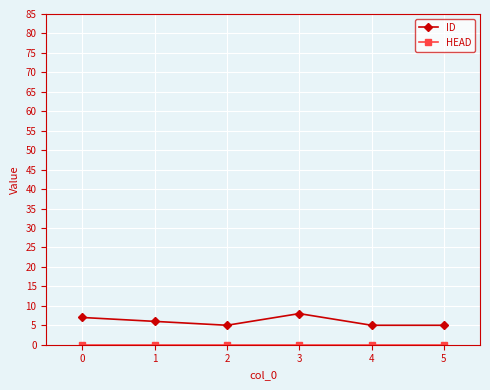

Which series has the largest total across all categories?

ID